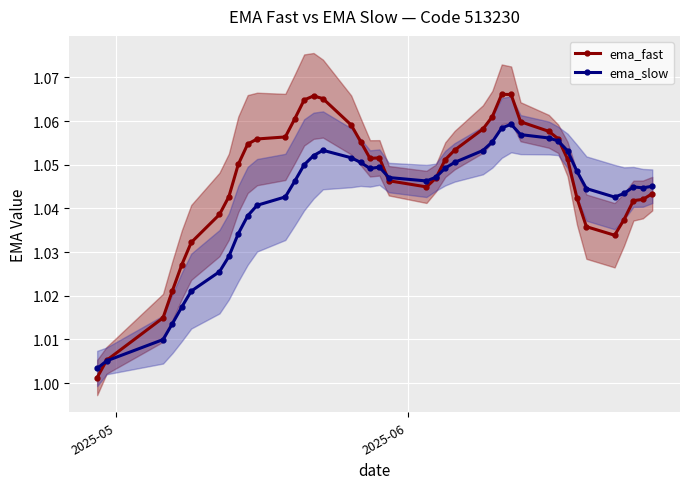

How many data points does each series have?

40